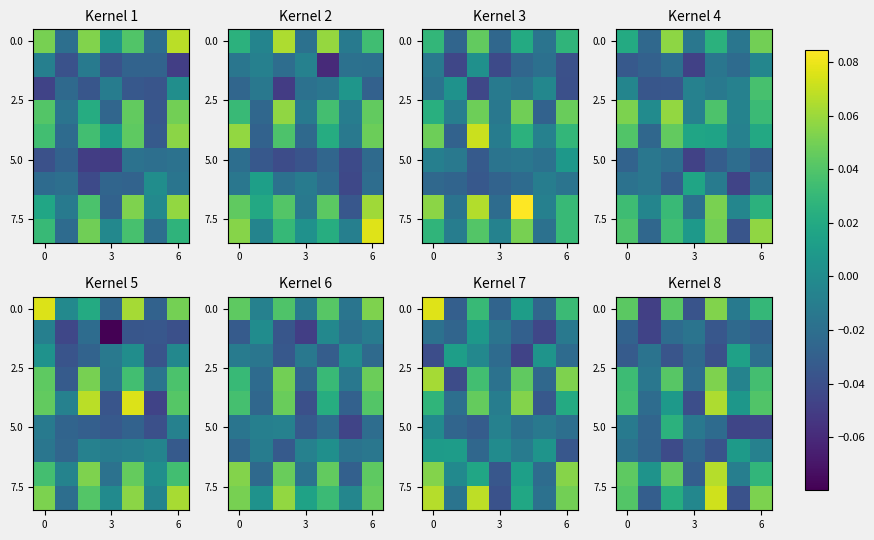

What is the difference between the highest and lowest values at 4?

0.1